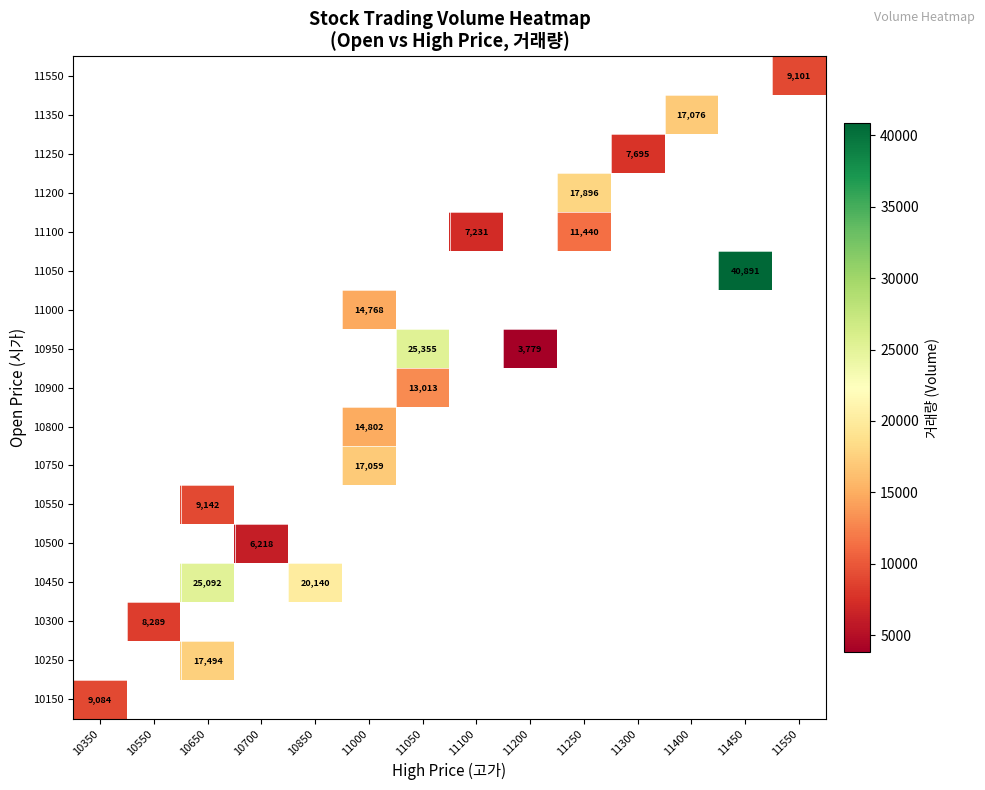

What is the minimum value shown in the chart?

3779.0